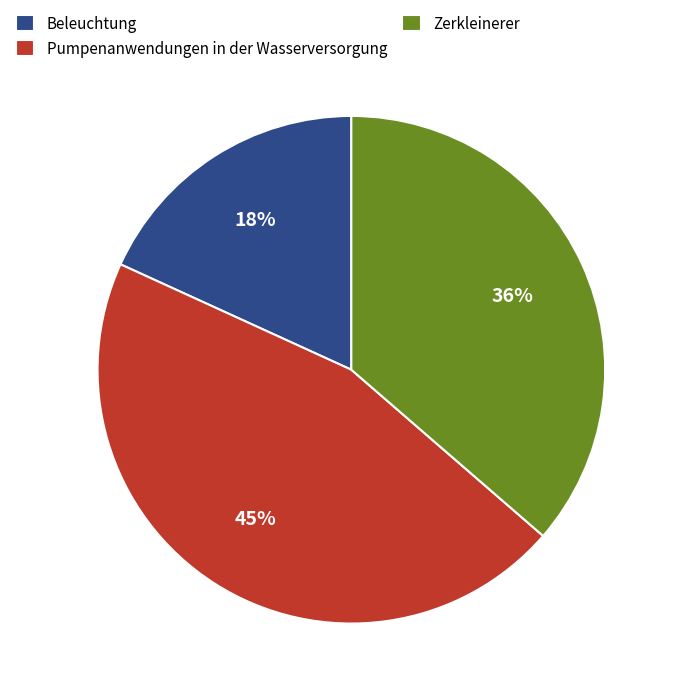

Which has a higher value, Beleuchtung or Pumpenanwendungen in der Wasserversorgung?

Pumpenanwendungen in der Wasserversorgung